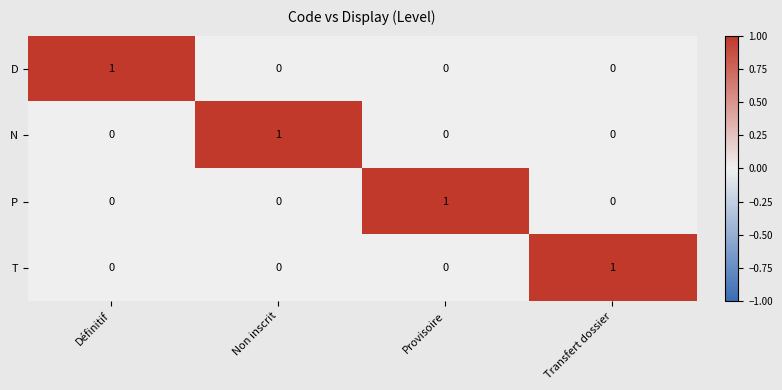

At how many categories does at least one series exceed 0?

4